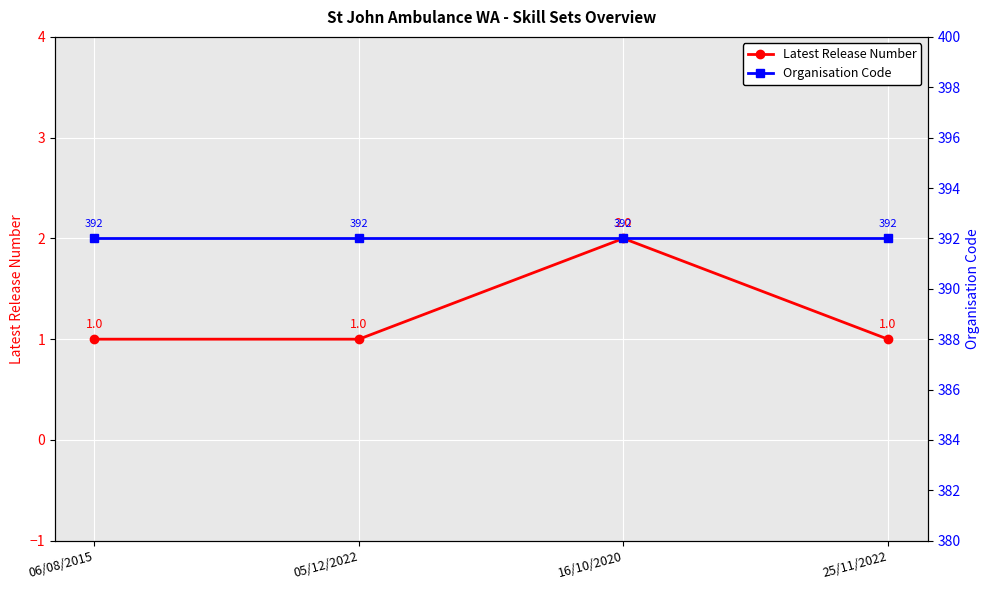

Is it true that Organisation Code equals 129 at 16/10/2020?

False